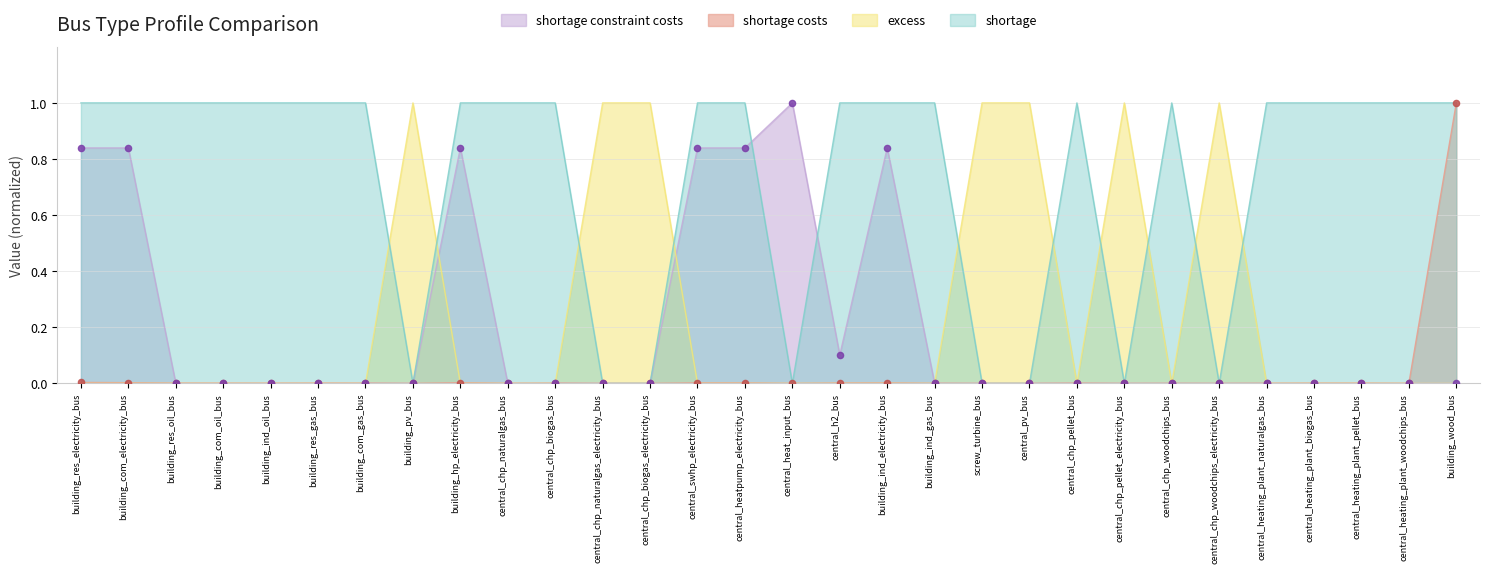

Which series reaches the maximum Y coordinate?

shortage costs